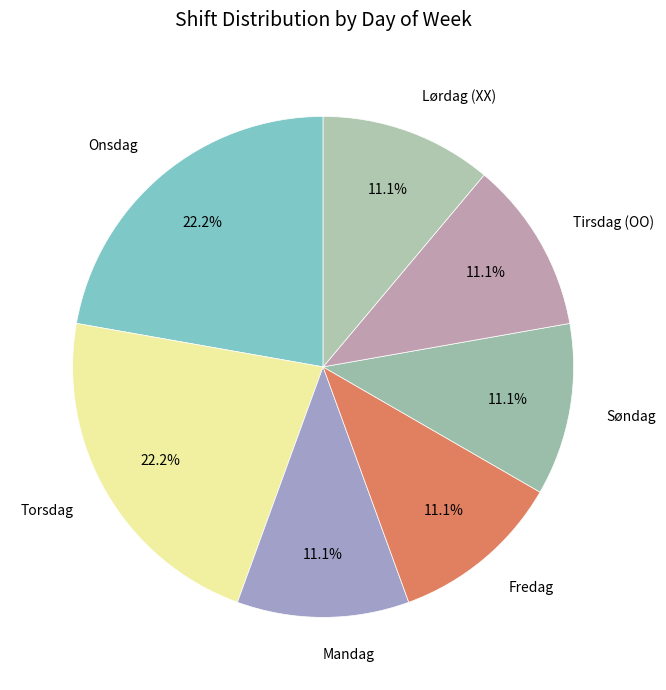

What is the ratio of the value at Torsdag to the value at Mandag?

2.0